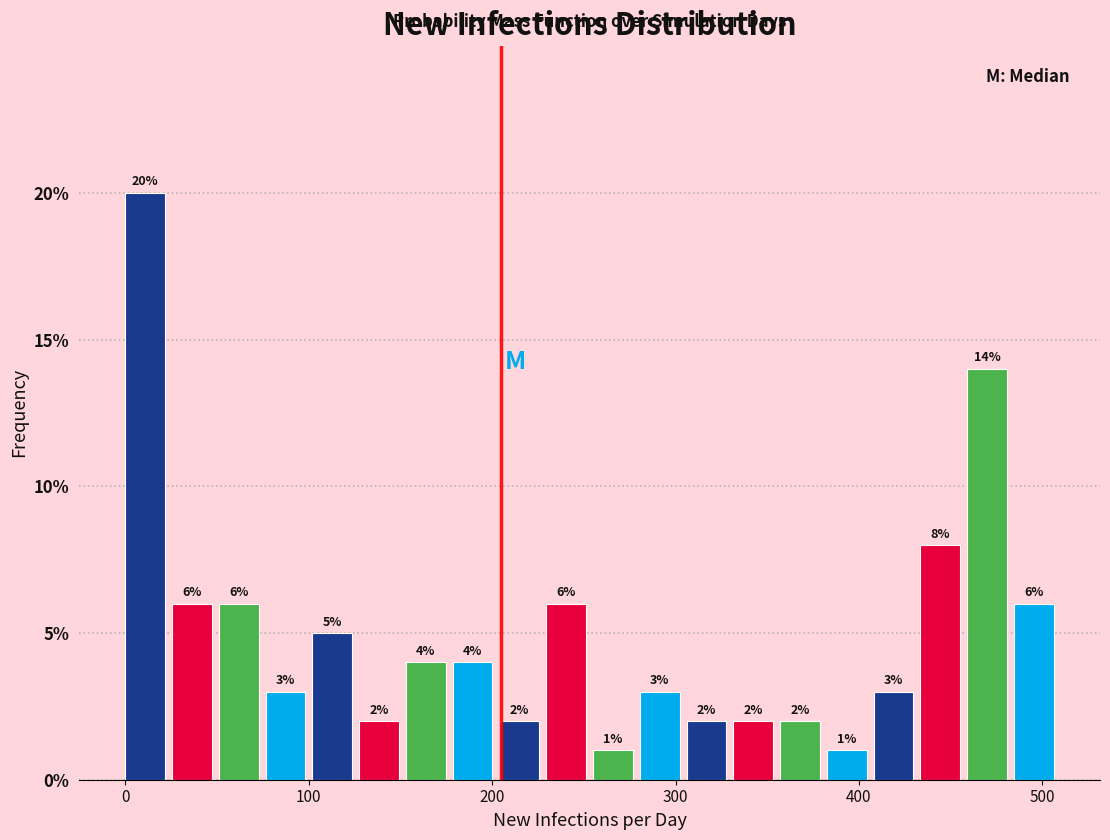

Read against the x-axis, roughly where is the centre of the tallest bar?

10